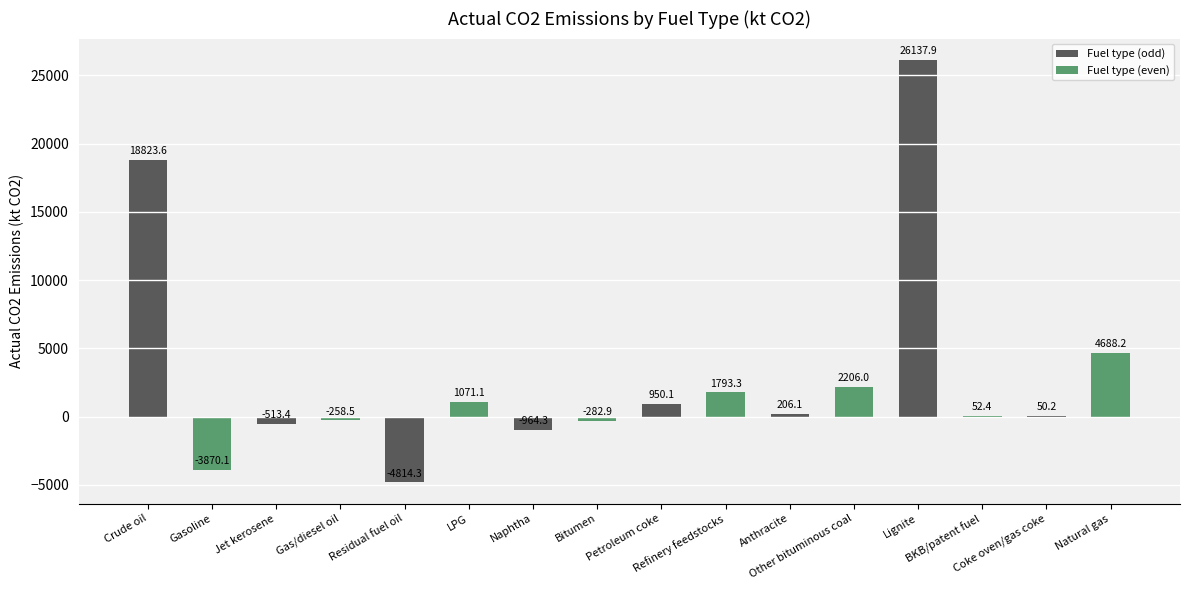

Which label corresponds to the smallest value in the chart?

Residual fuel oil